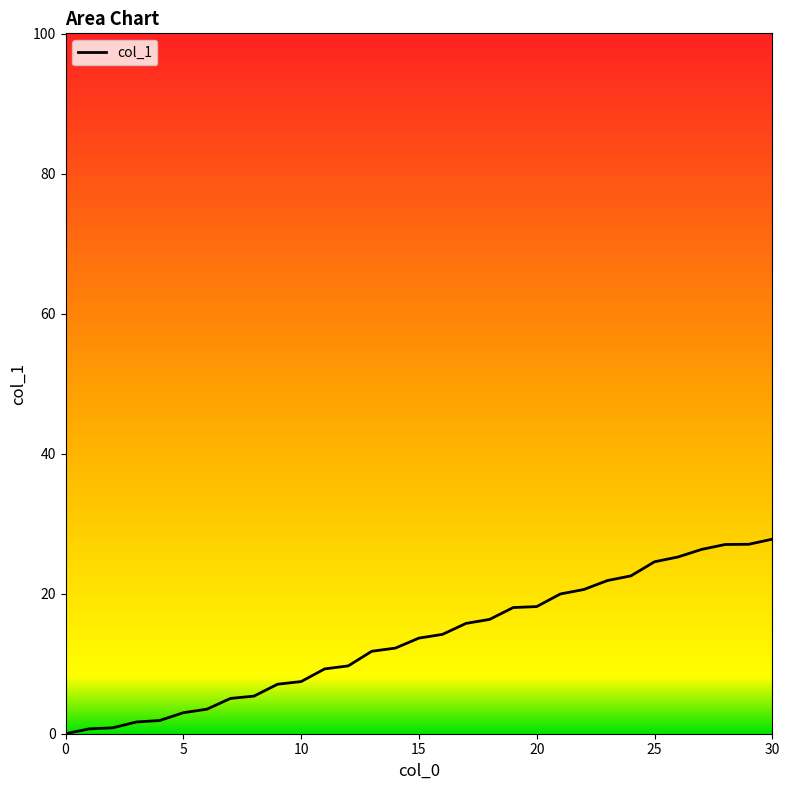

What is the greatest value displayed?

27.8